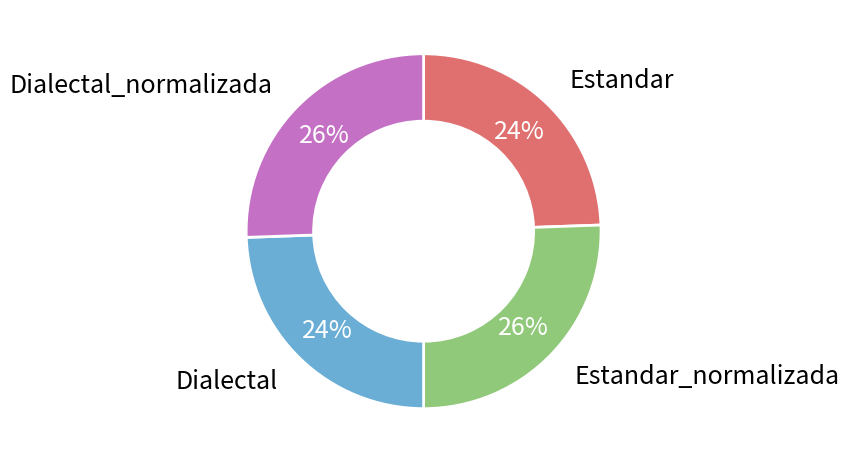

Is there any slice that represents more than half of the pie?

No